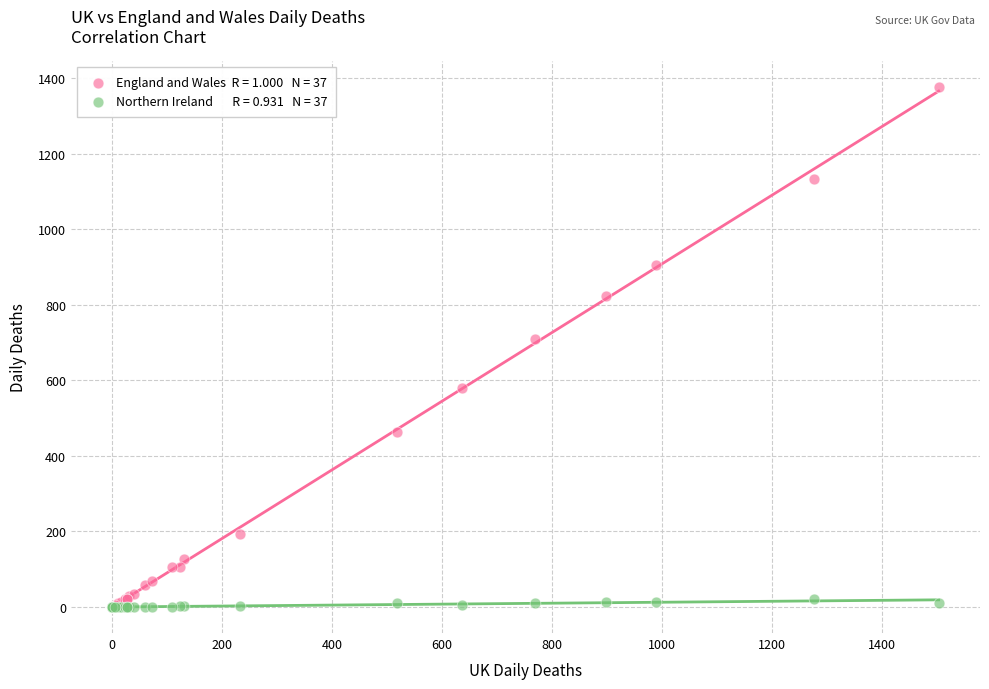

Across all series, what Y value is closest to 688?

709